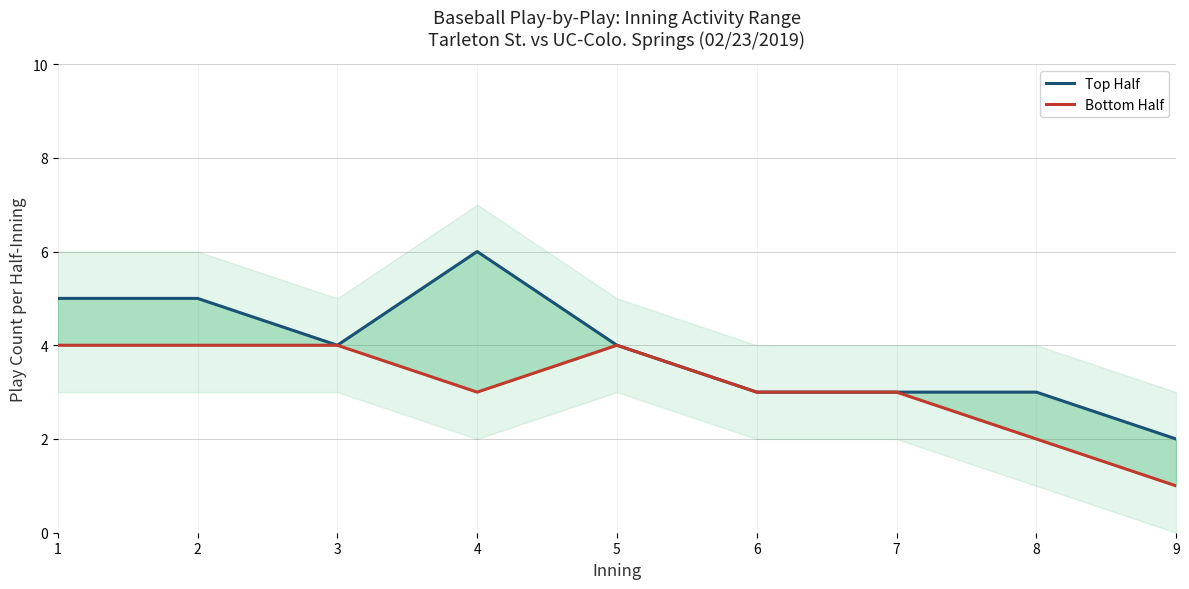

Read the Bottom Half value at 6.

3